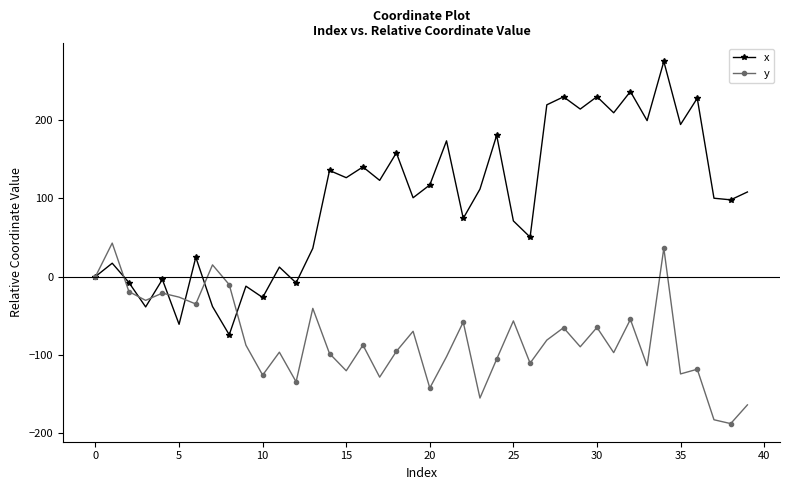

What is the value of the y point at the 35th from the left?

36.2